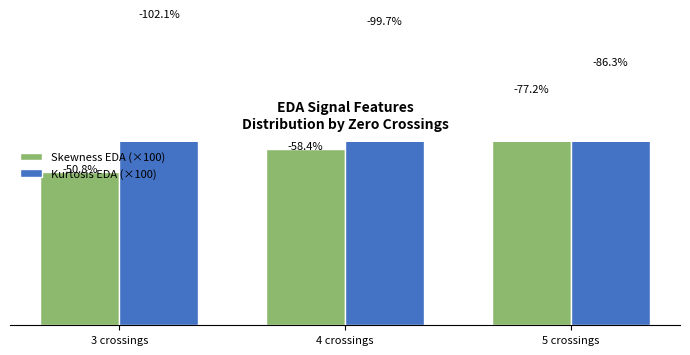

What is the difference between the highest and lowest values at 5 crossings?

9.1